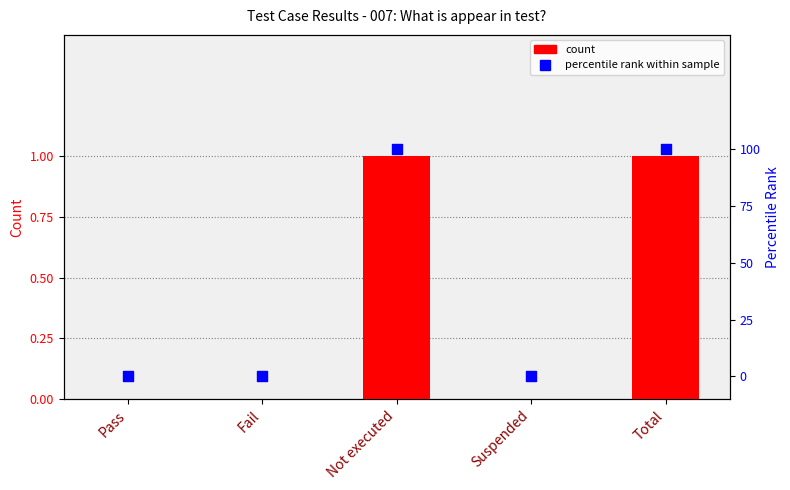

Is the value of percentile rank at Not executed greater than the value of col_7 at Suspended?

Yes